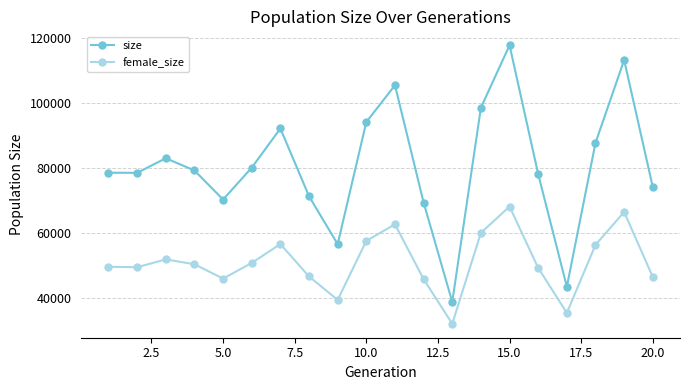

What is the maximum value for female_size?

68139